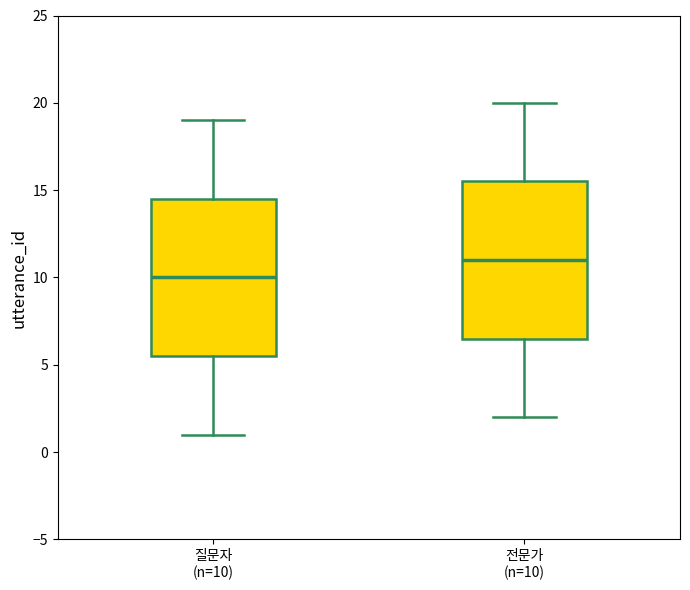

Which box's median line is the highest?

전문가 (n=10)